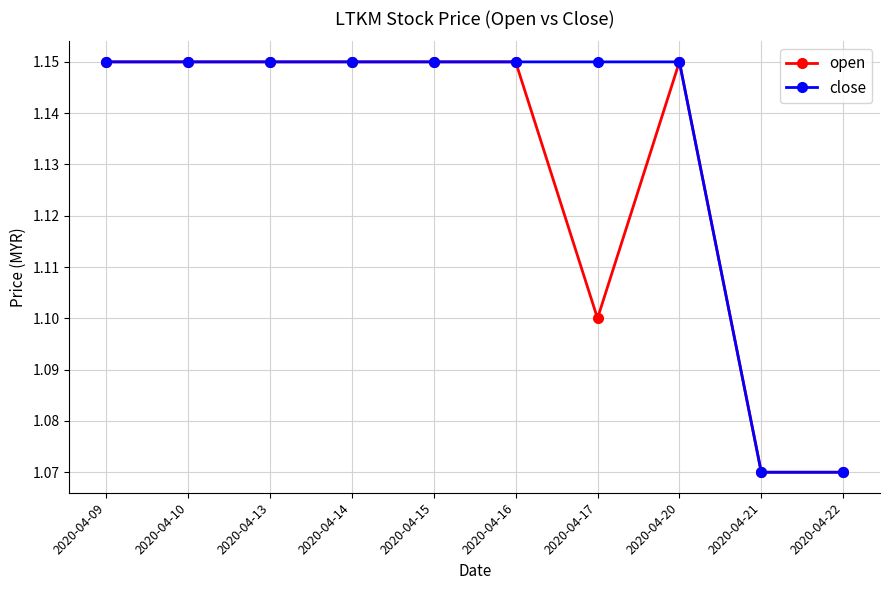

At how many categories does at least one series exceed 1?

10